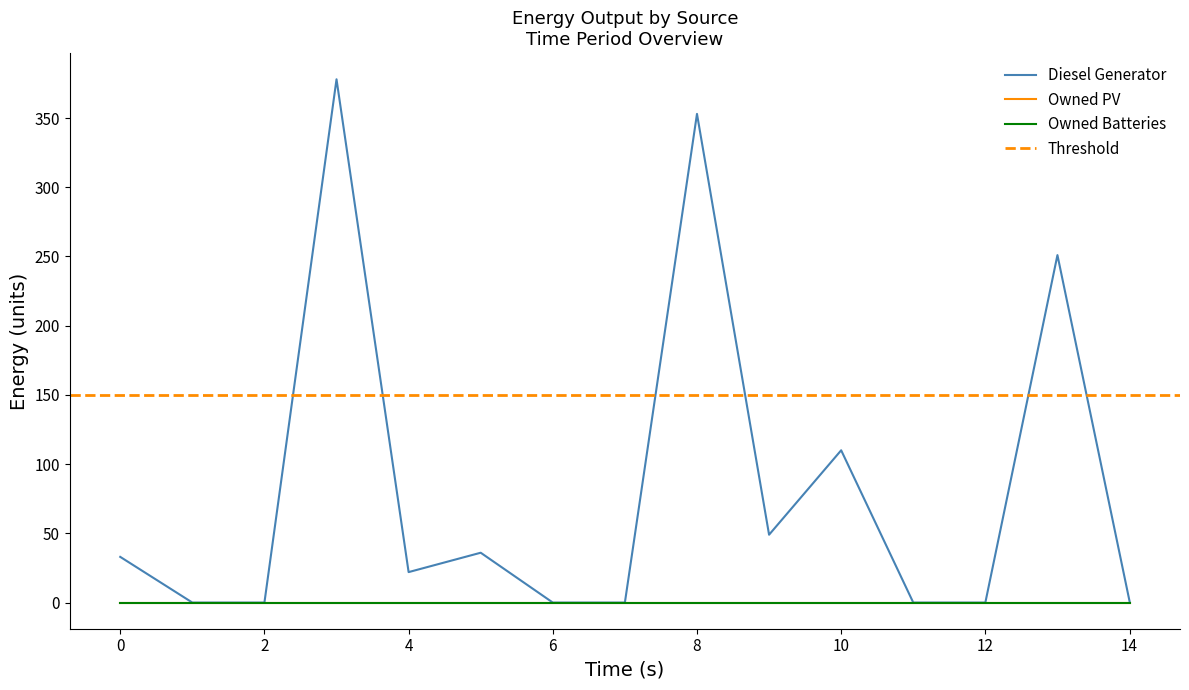

True or false: Owned PV and Owned Batteries cross at least once.

False